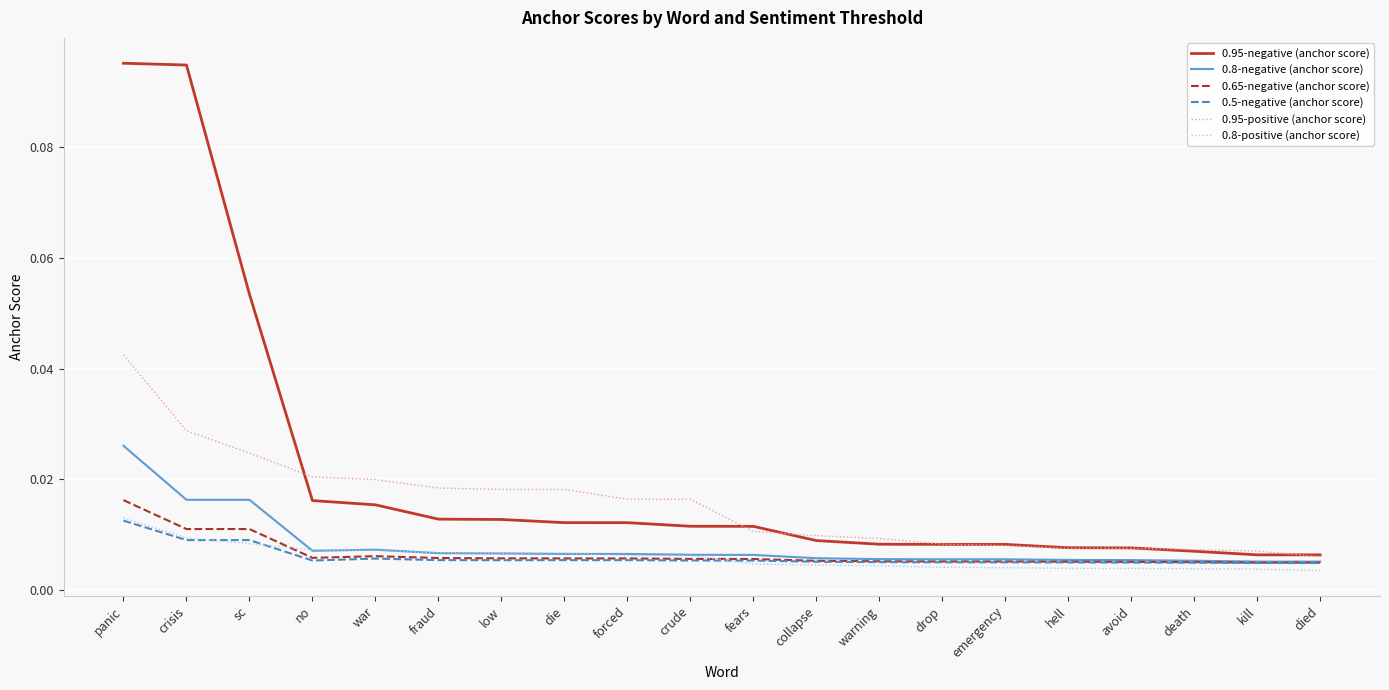

At how many categories does at least one series exceed 0?

20